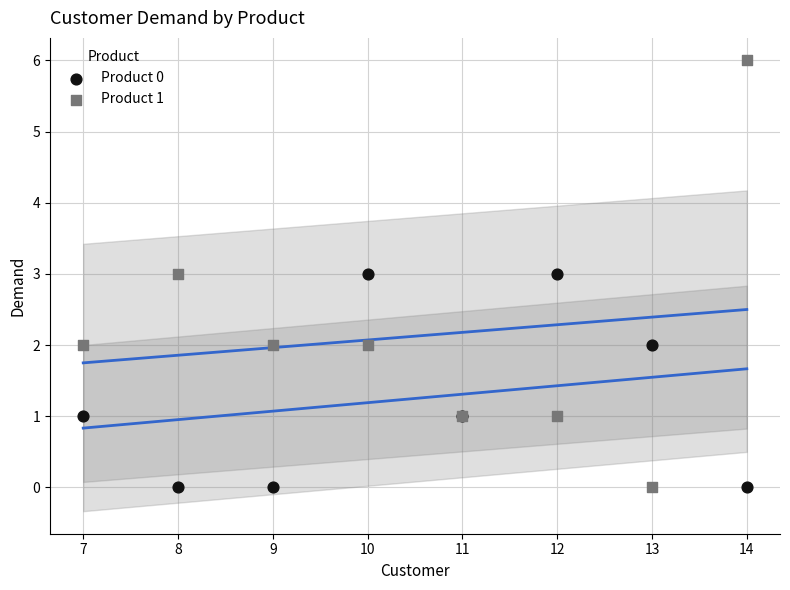

Which series contains the highest Y value?

Product 1